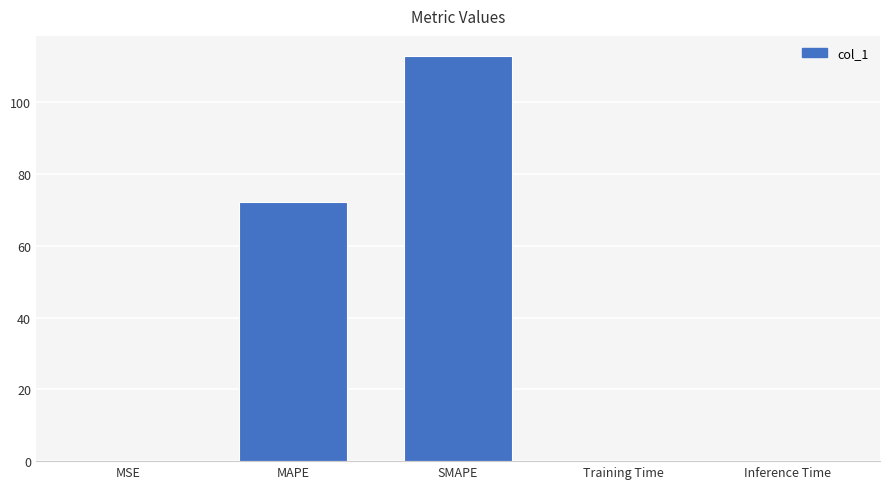

Which has a higher value, MAPE or SMAPE?

SMAPE